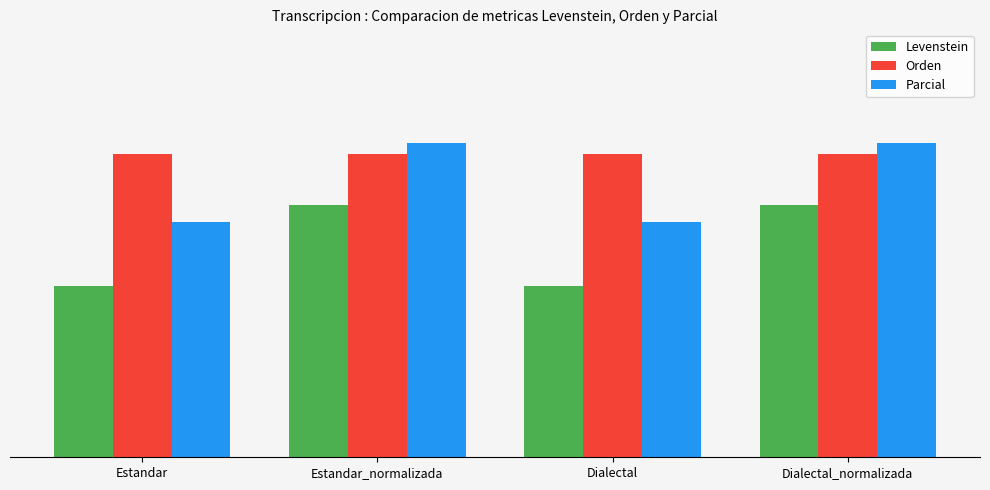

What is the label of the 1st bar from the left?

Estandar